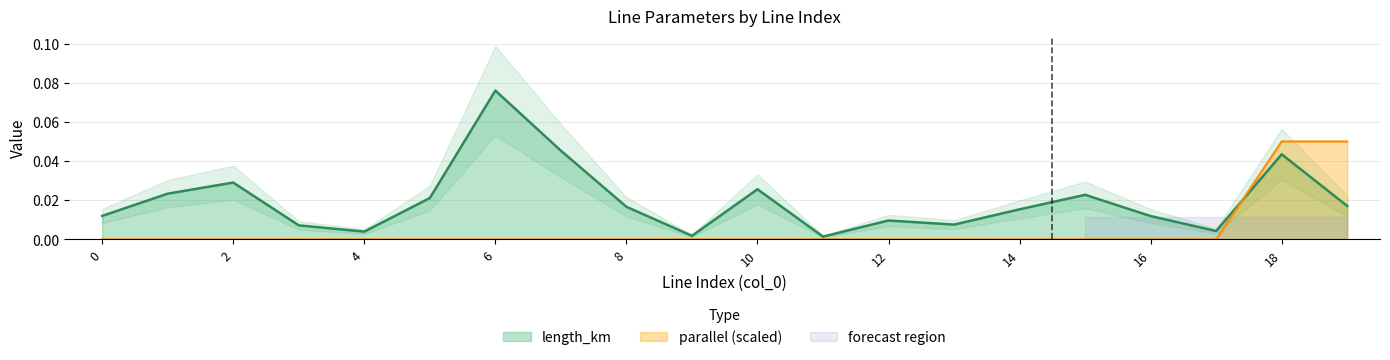

Does the chart display data point markers on the line(s)?

No